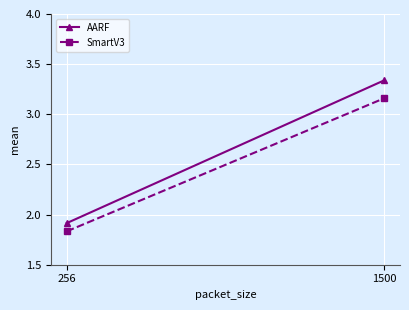

What is the maximum value shown in the chart?

3.3